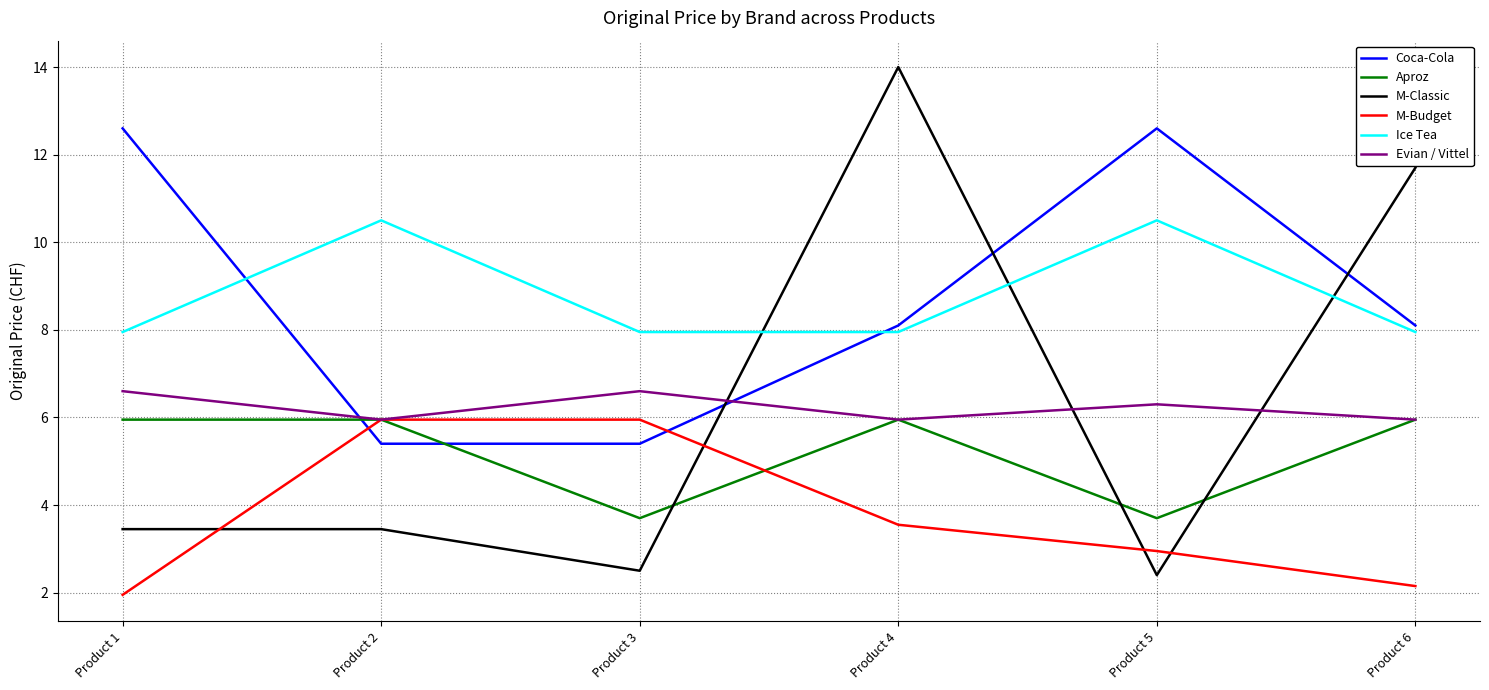

What are all the series names shown in the legend?

Coca-Cola, Aproz, M-Classic, M-Budget, Ice Tea, Evian / Vittel